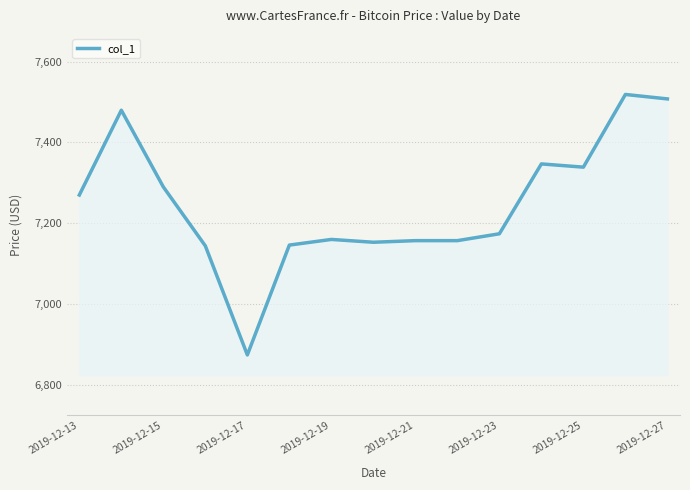

How many lines are shown in the chart?

1